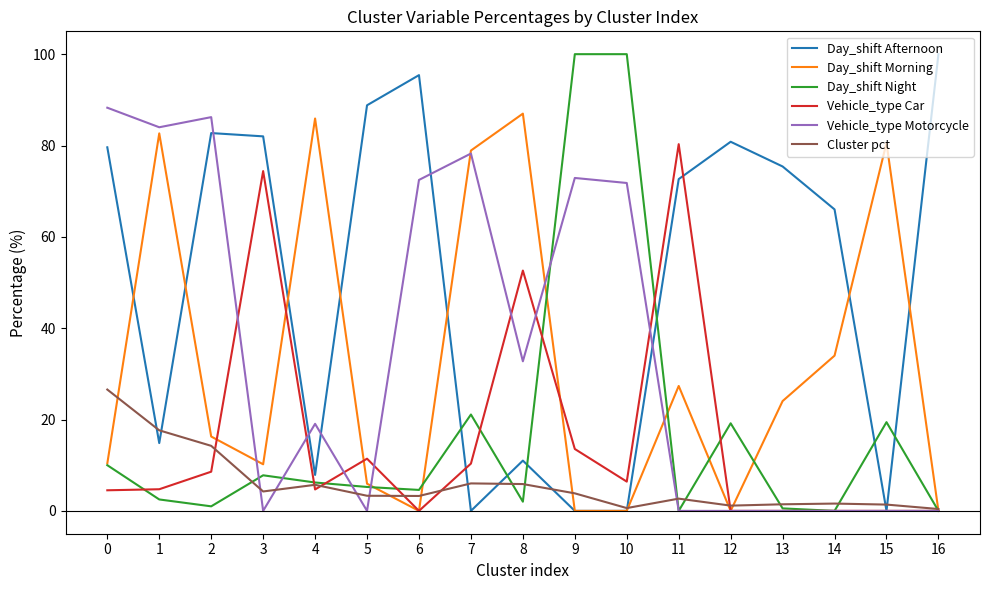

The Vehicle_type Motorcycle series shows 46.9 at 8. True or false?

False